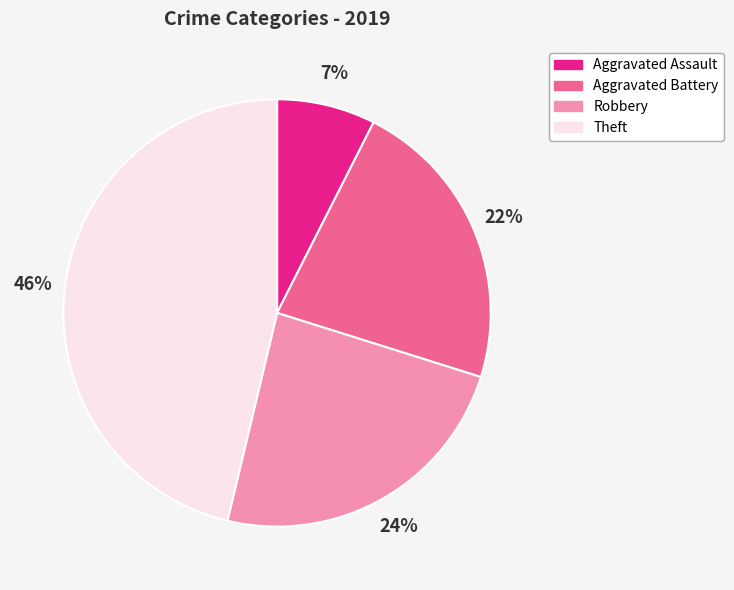

Which category has the biggest portion of the pie?

Theft